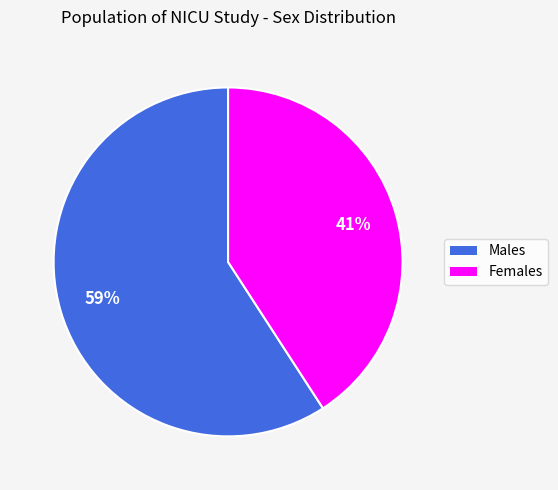

Does any single category account for the majority?

Yes